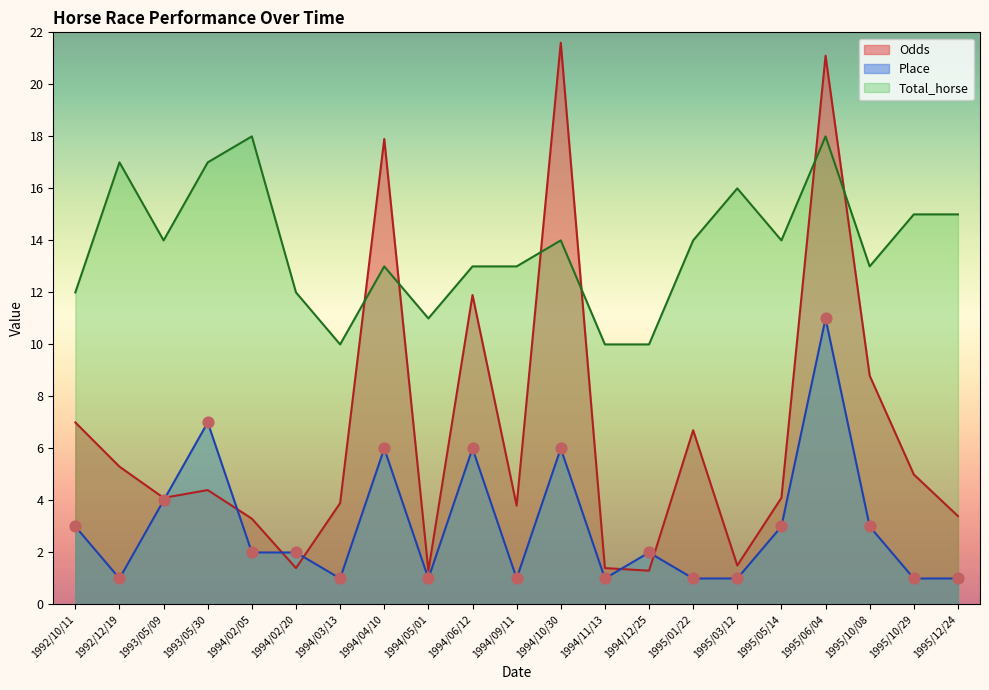

What are all the series names shown in the legend?

Odds, Place, Total_horse